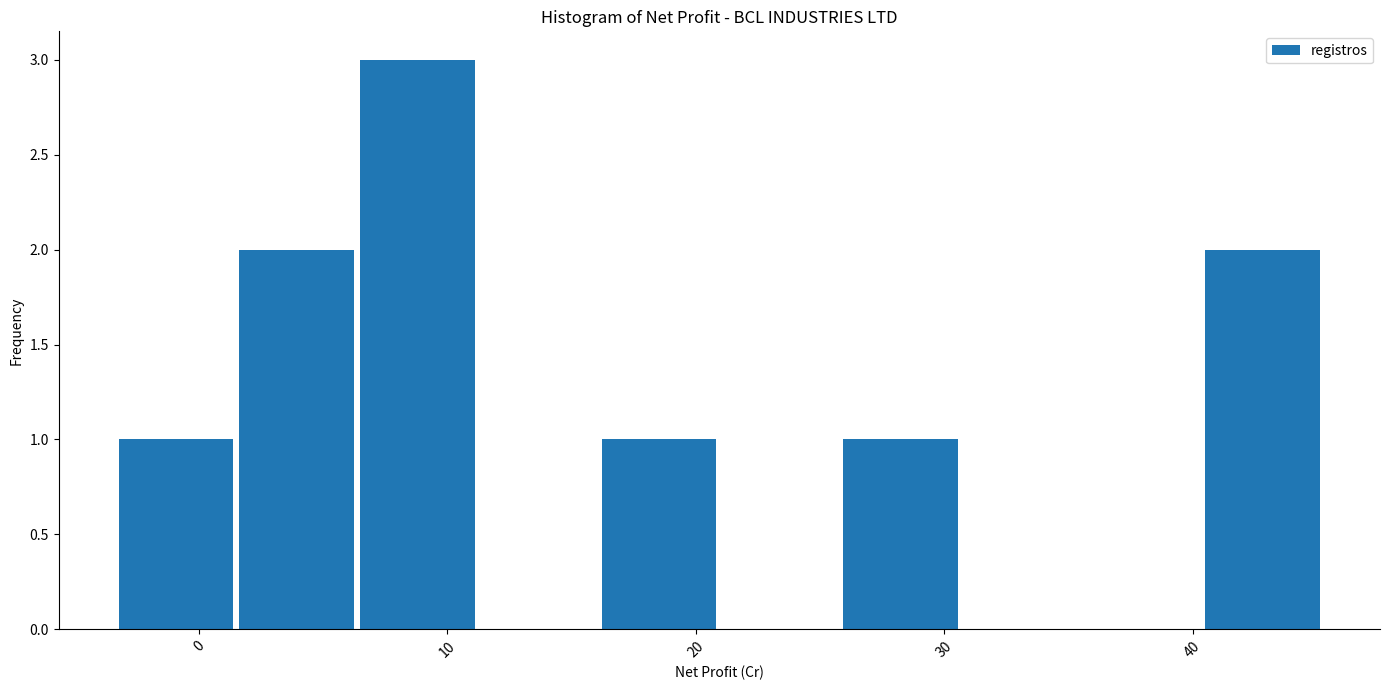

How tall is the bar that spans 2 to 6 on the x-axis? Neither the bar edges nor the heights are printed on the chart, so give them approximately, as read against the axes.

2